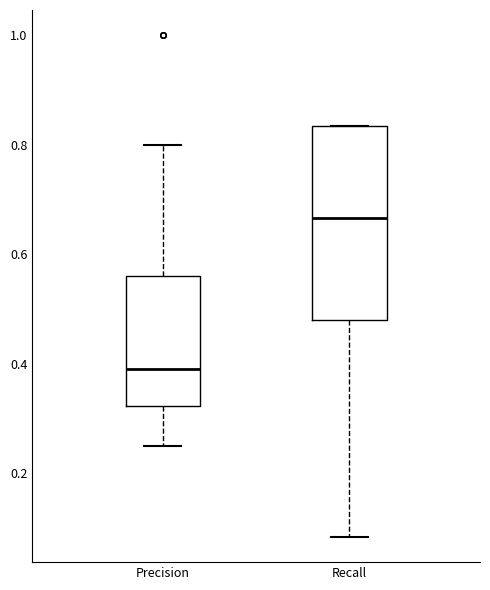

Which box is the tallest, from its lower edge to its upper edge?

Recall